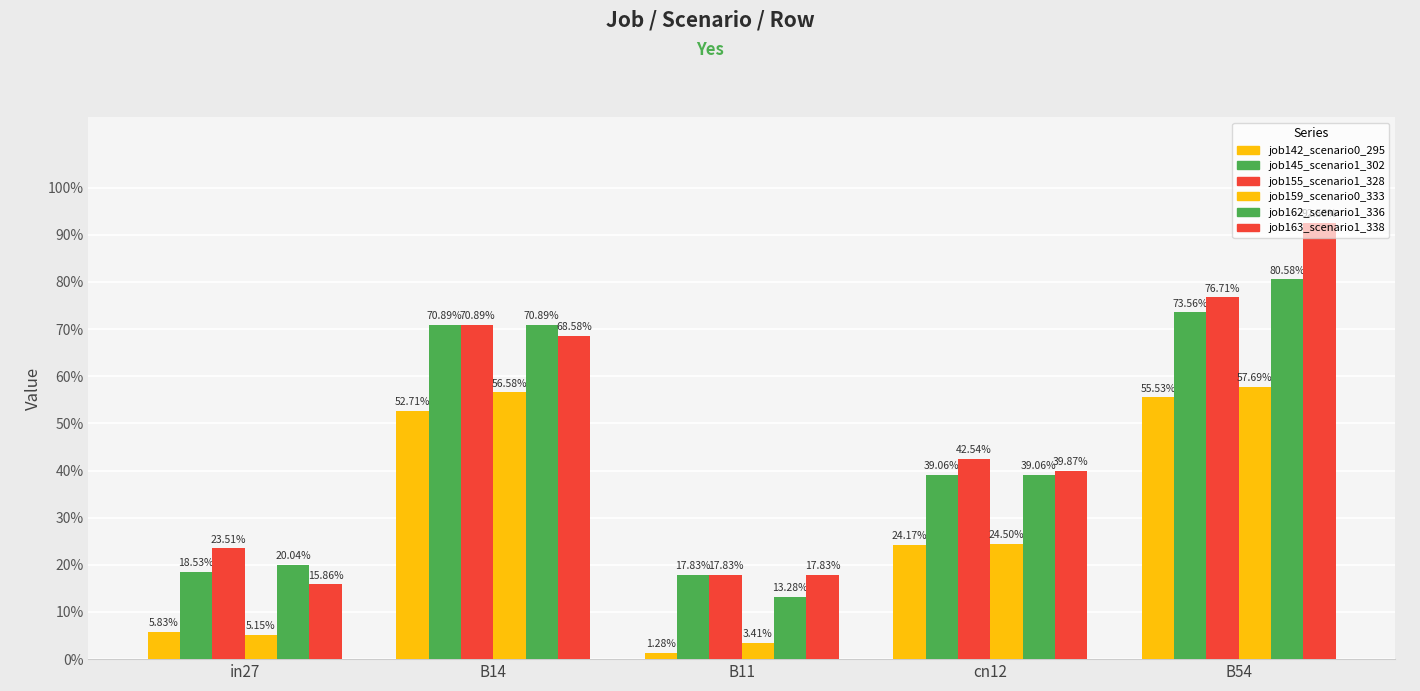

The job142_scenario0_295 series shows 0.6 at B54. True or false?

True